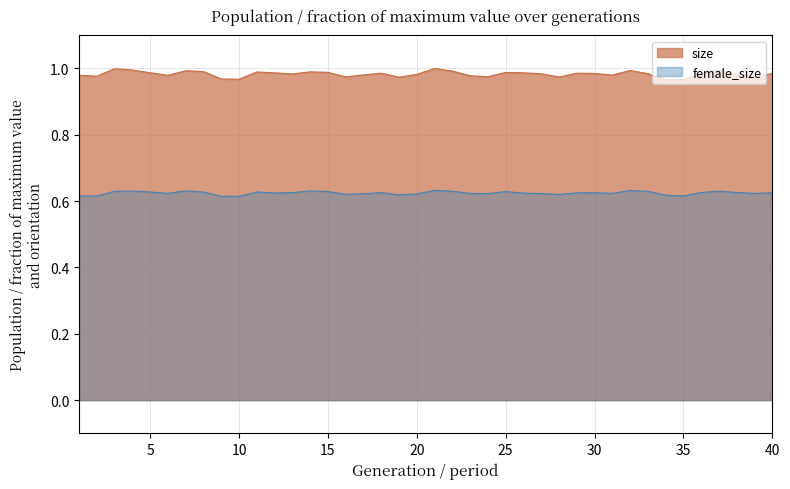

True or false: female_size and size intersect in this chart.

False